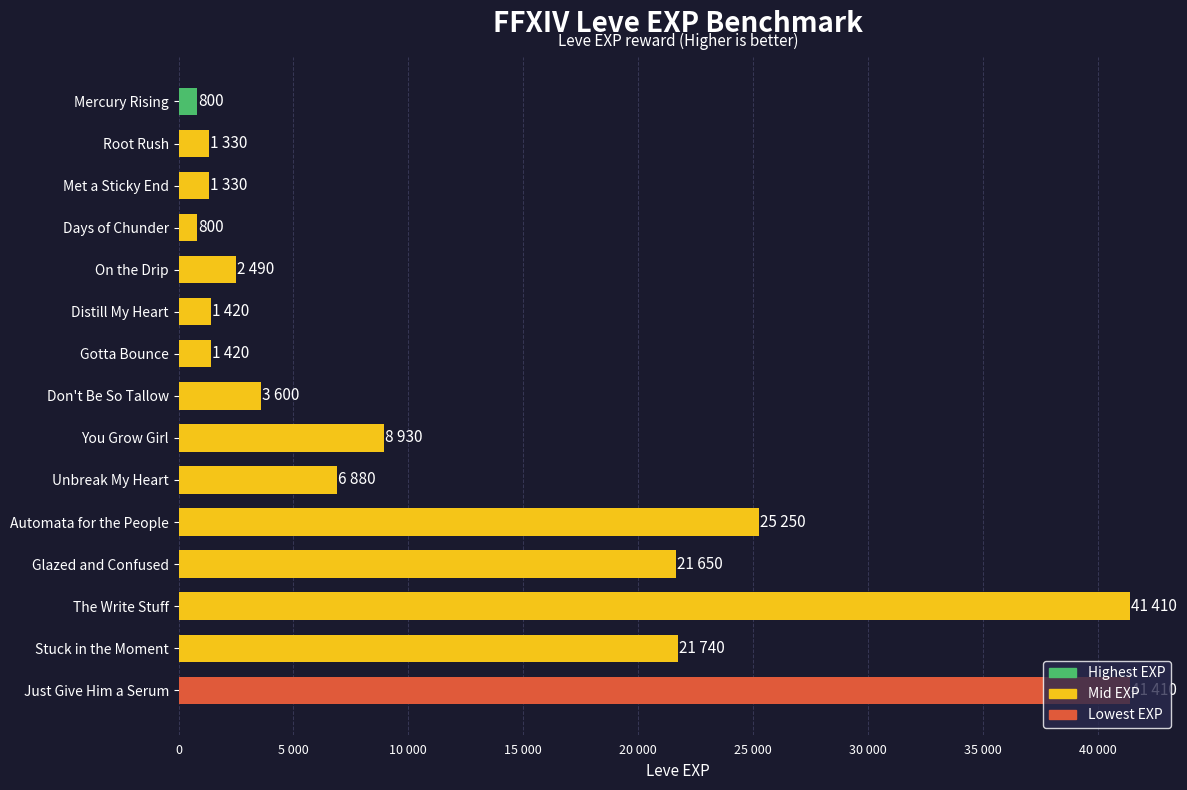

Does the chart contain any negative values?

No